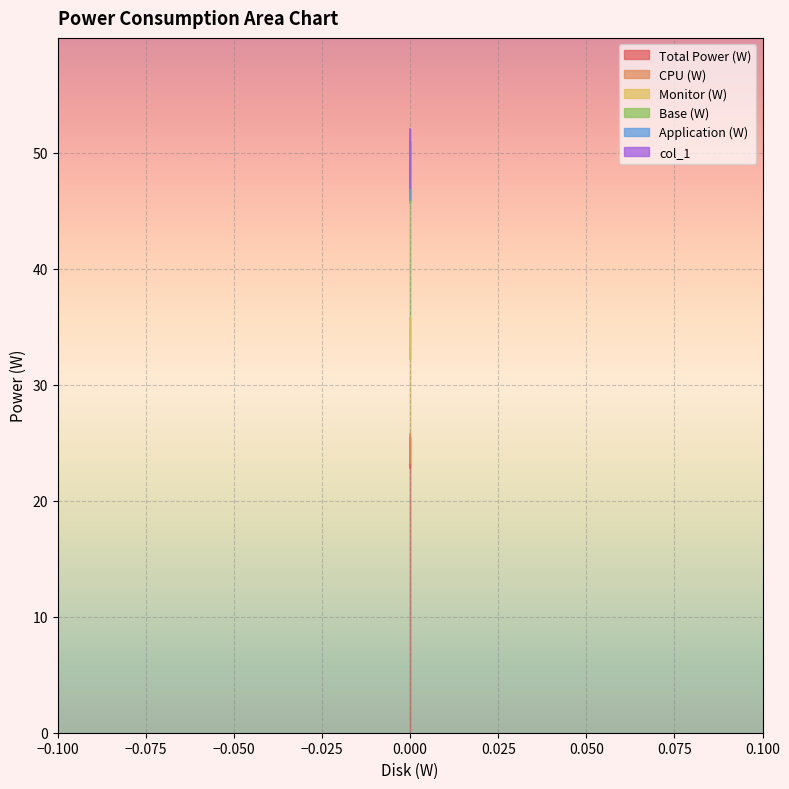

What is the minimum value shown in the chart?

22.9